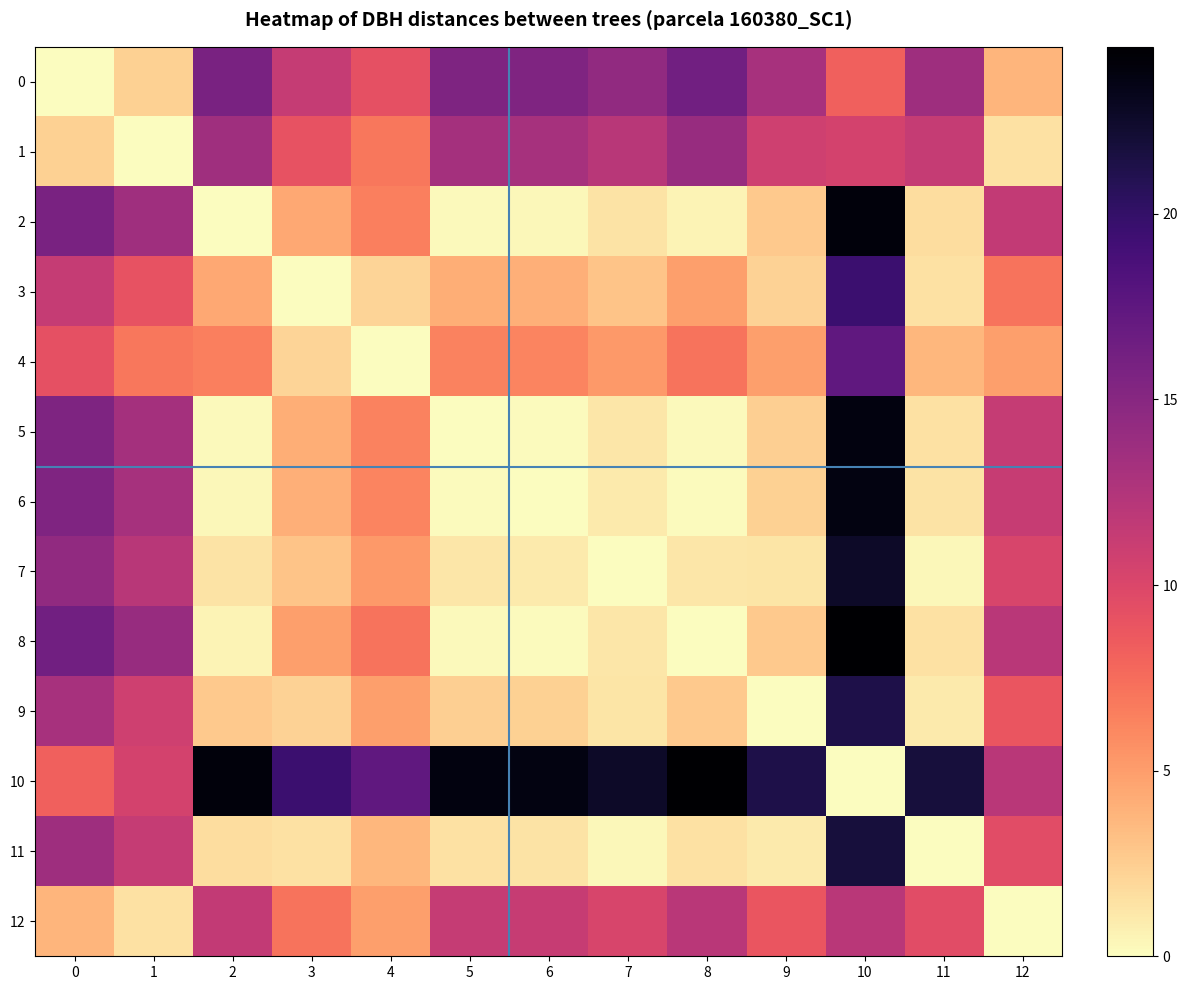

Which label corresponds to the largest value in the chart?

10